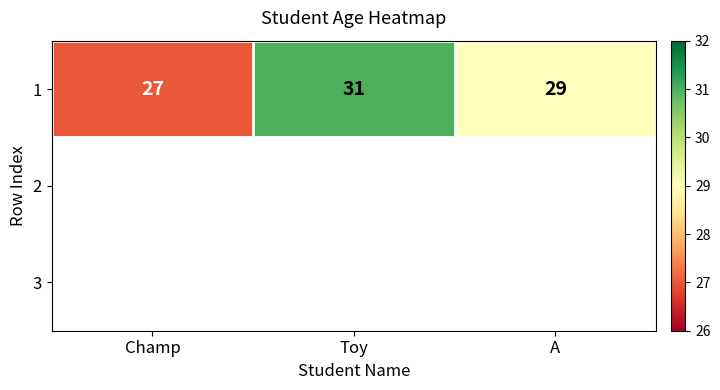

How many series are shown in this chart?

1